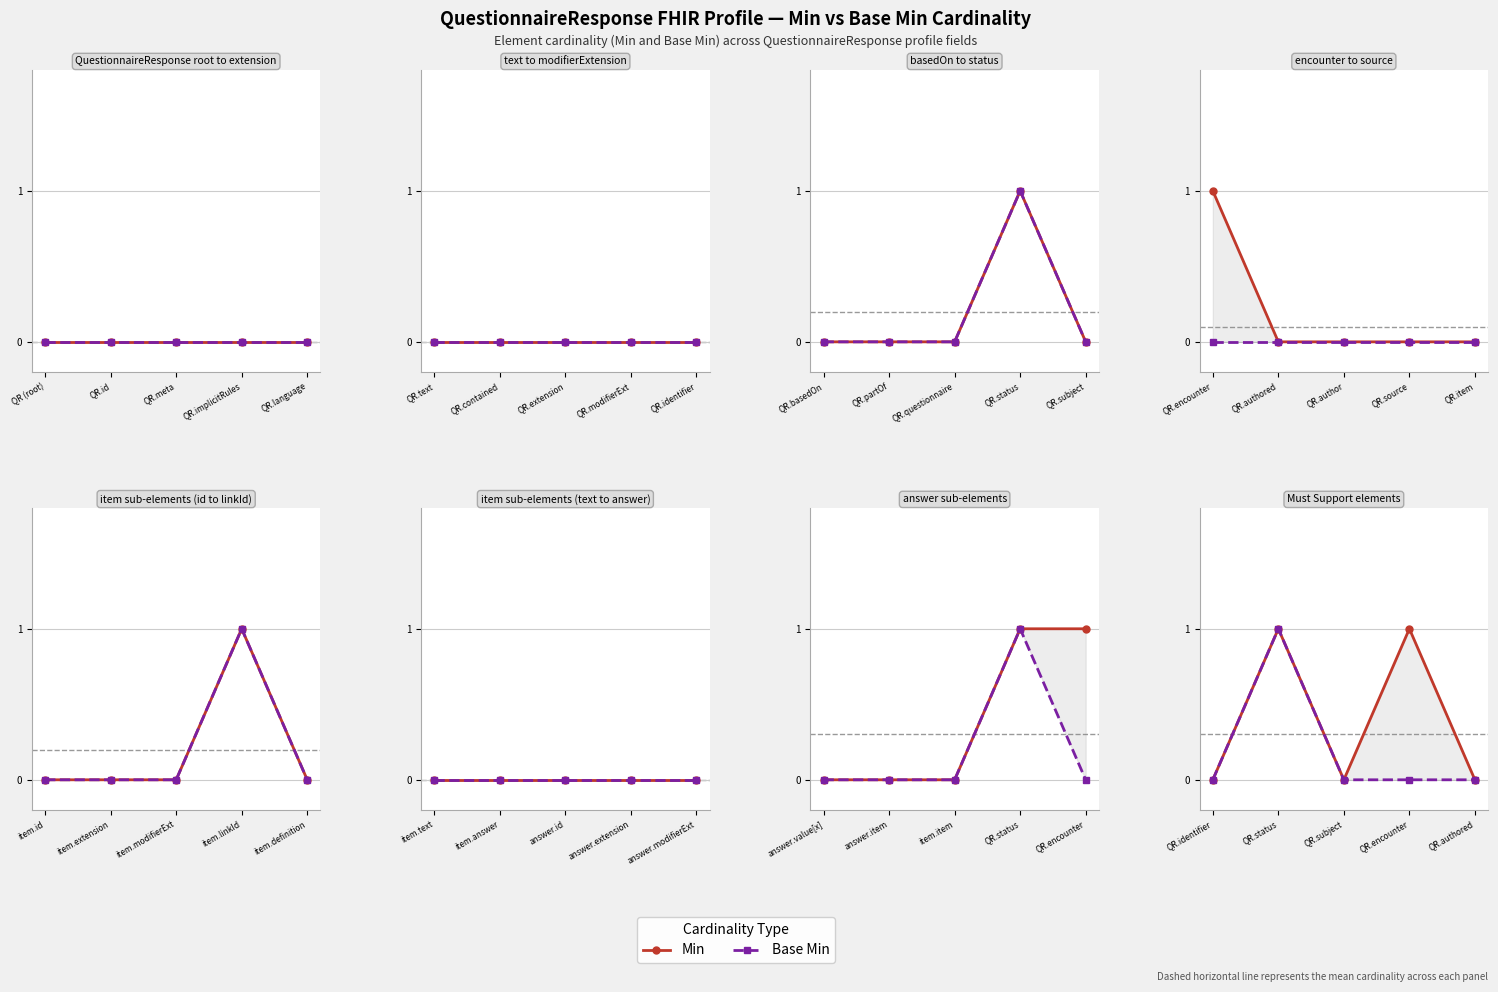

The Base Min series shows 0 at QR.authored. True or false?

False